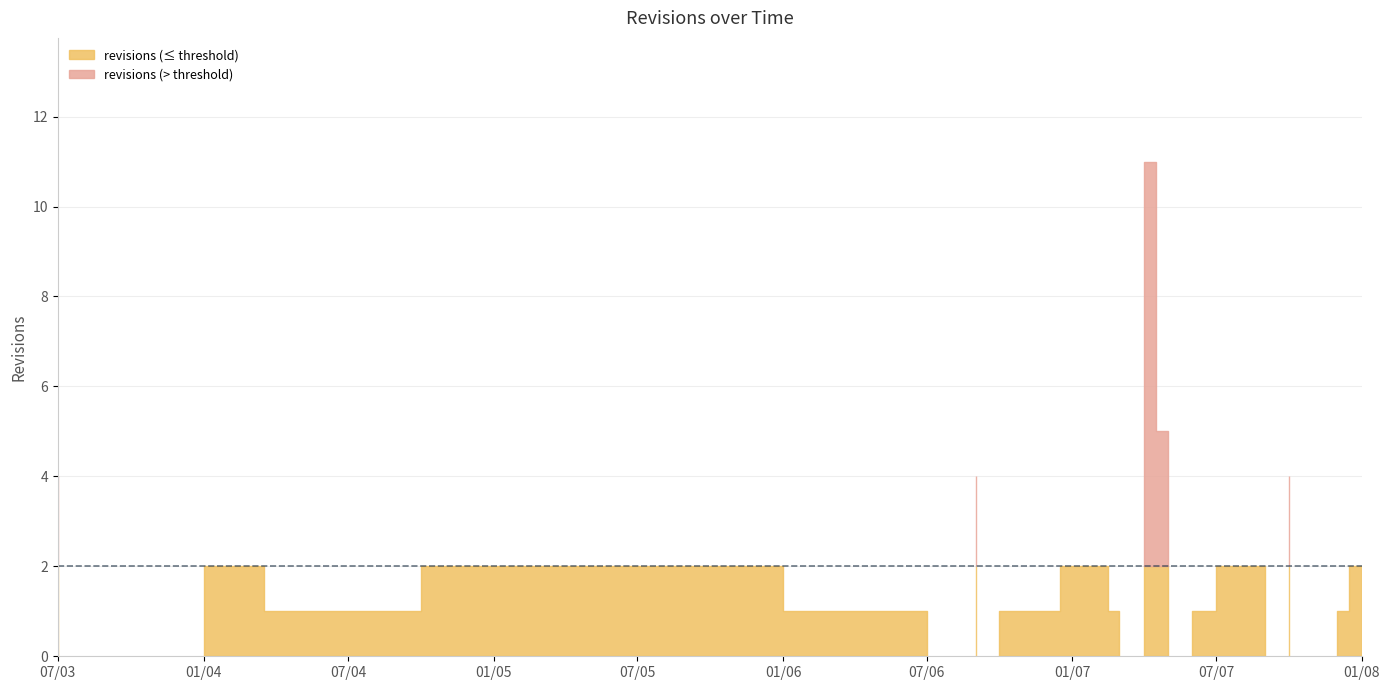

How many points are lower than both their immediate neighbors (excluding endpoints)?

2